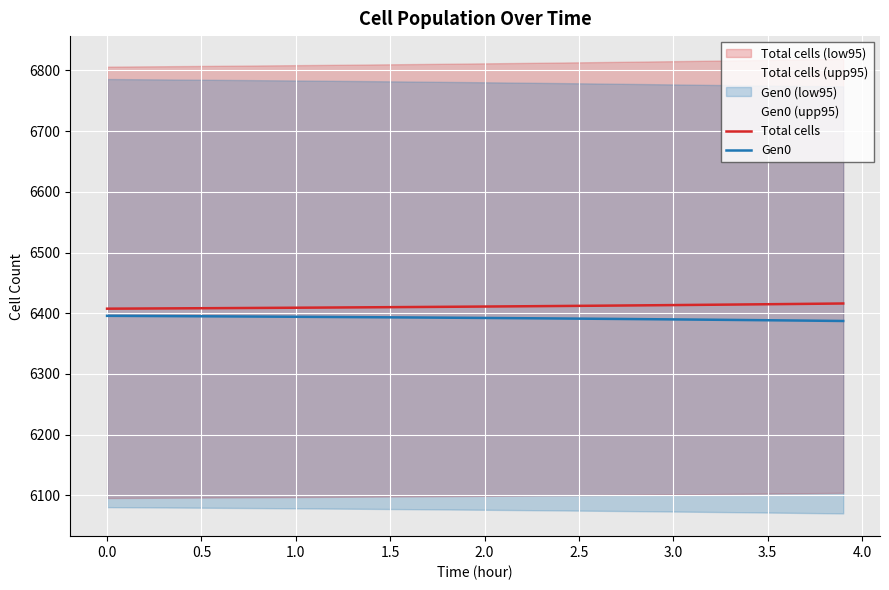

What is the minimum value for Total cells?

6407.5